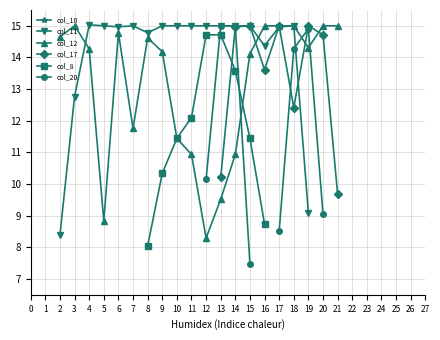

Between 6 and 11, which series saw the biggest shift?

col_12